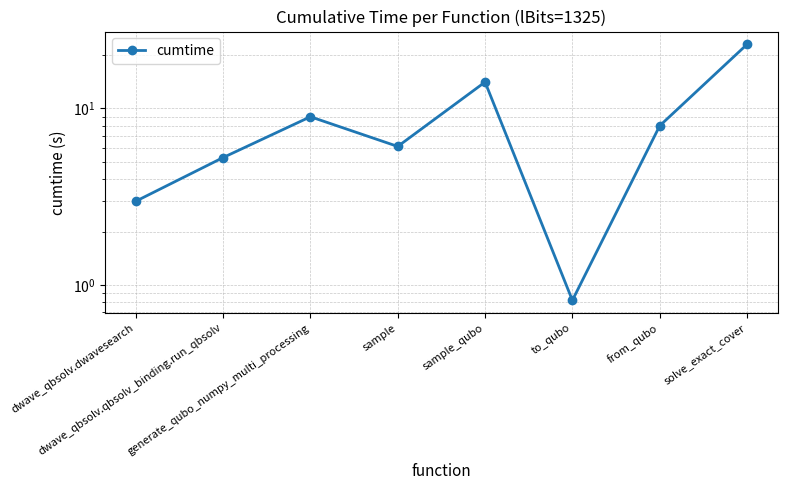

How many lines are shown in the chart?

1